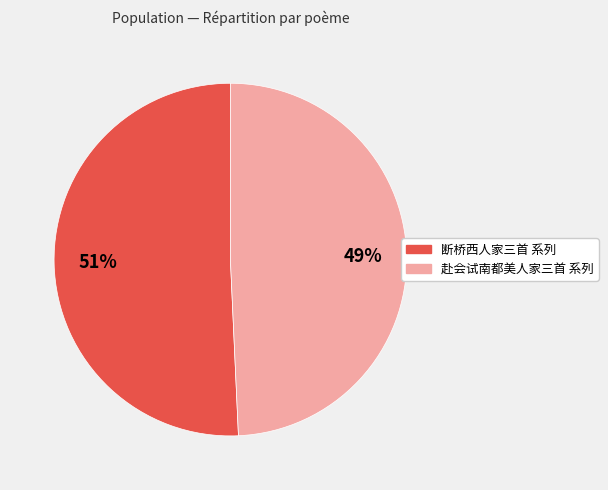

Count the number of slices in the pie.

2